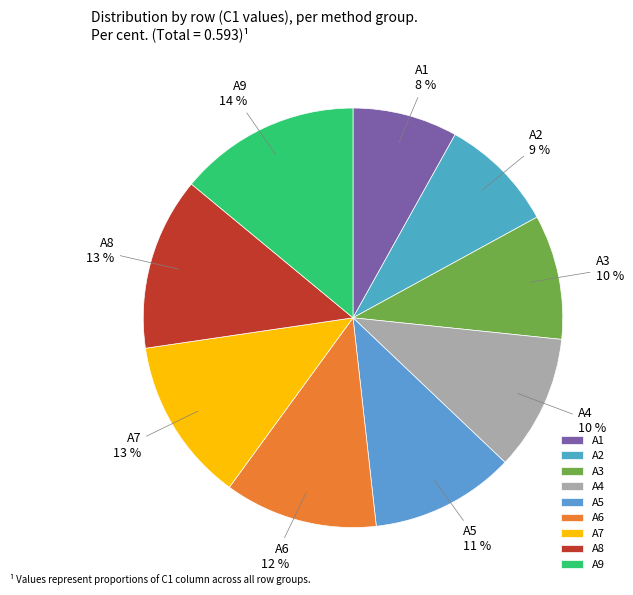

Does A4 account for over 50% of the chart?

No